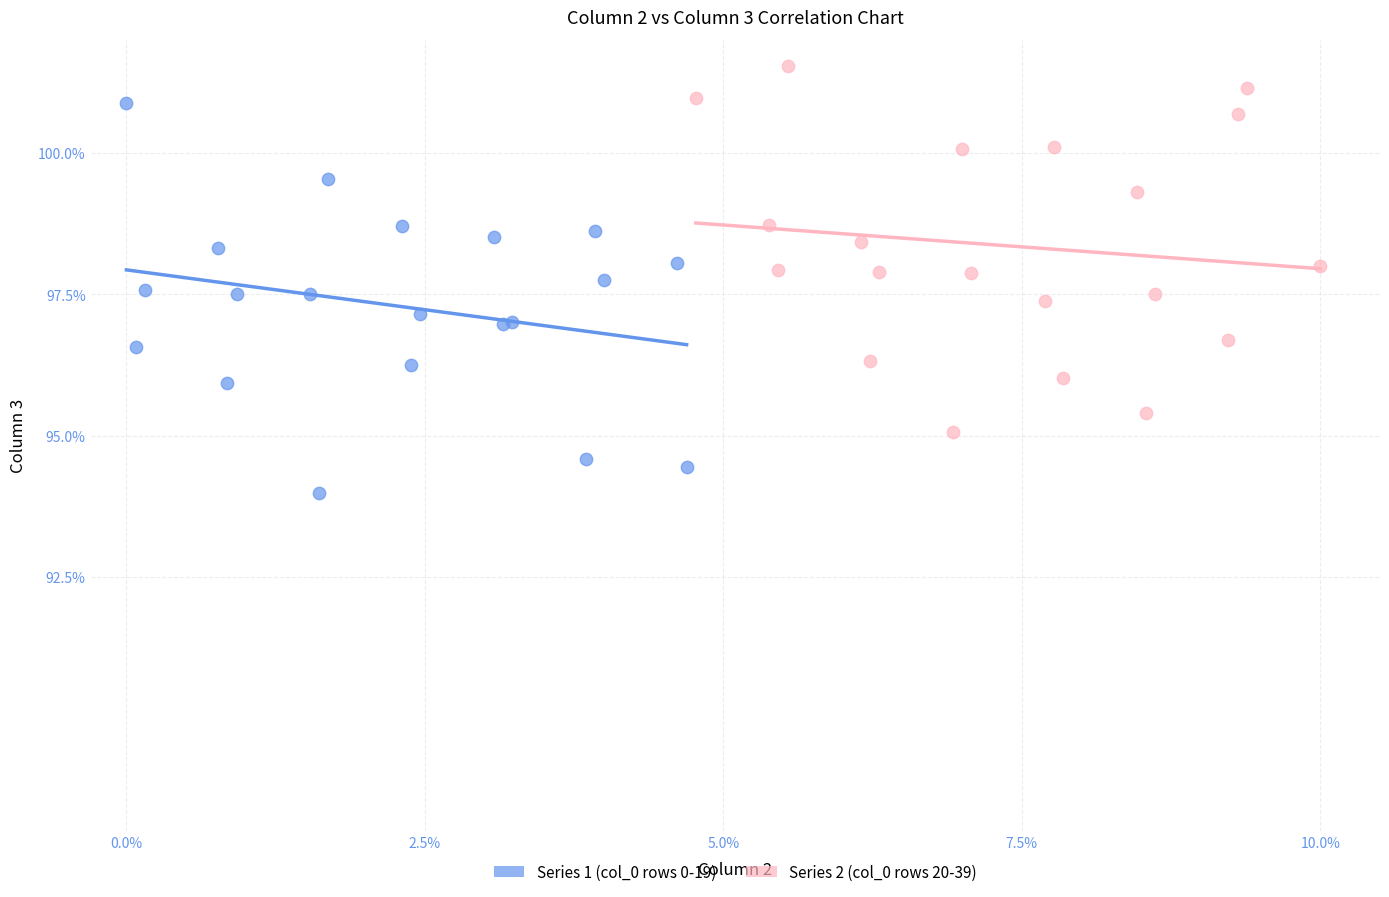

What are all the series names shown in the legend?

Series 1 (col_0 rows 0-19), Series 2 (col_0 rows 20-39)